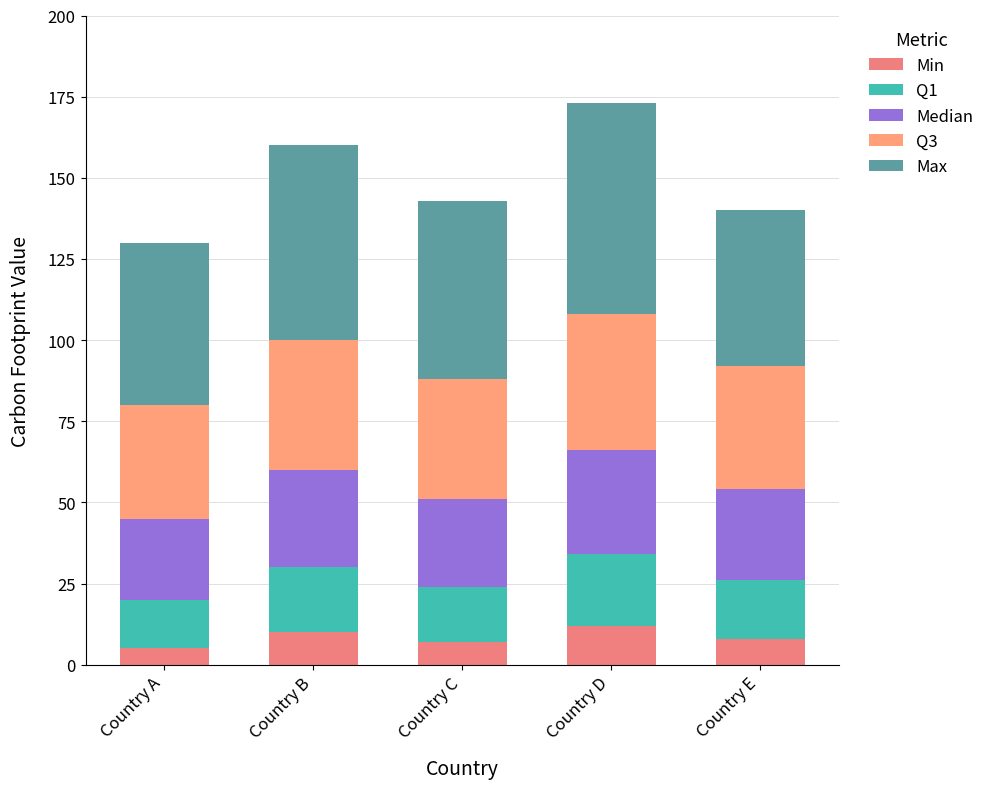

Which series has the largest total across all categories?

Max